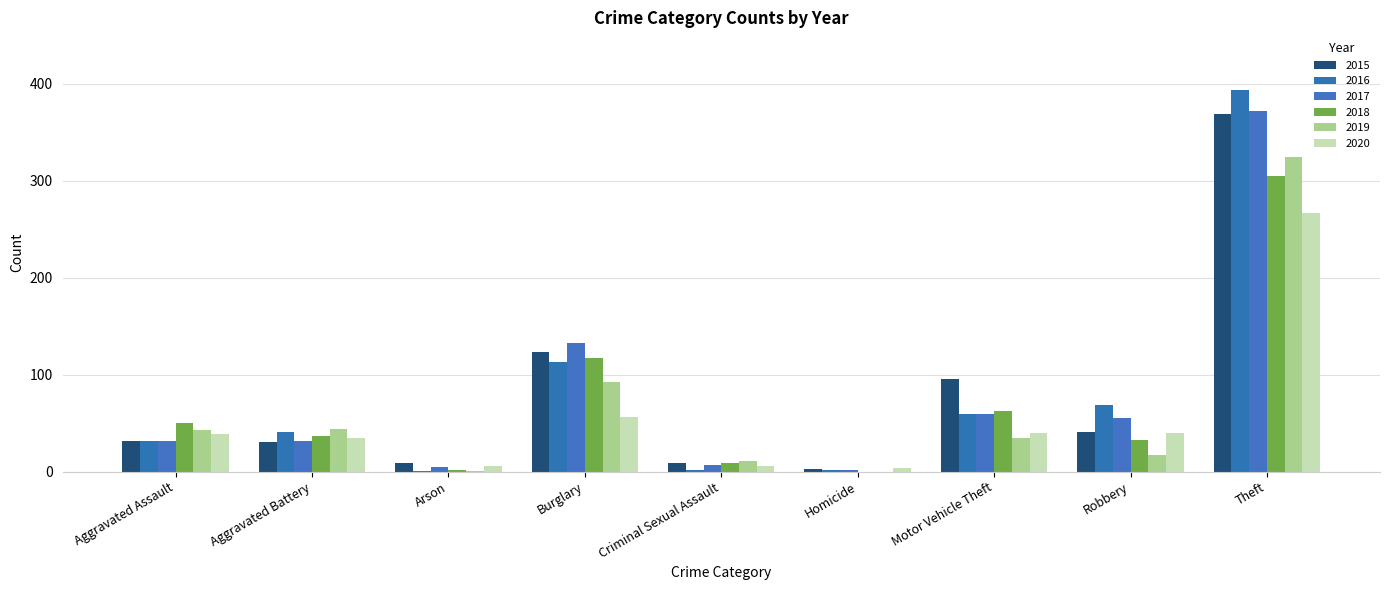

What position from the right is Burglary?

6